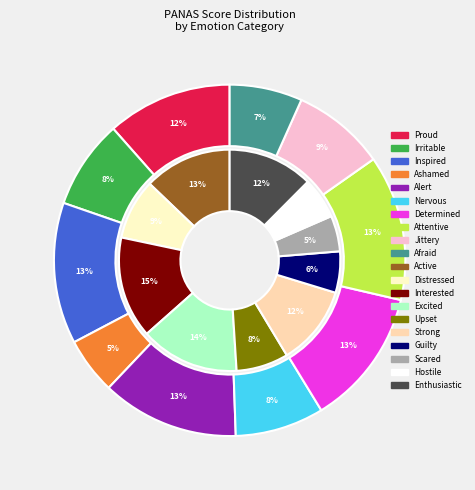

What is the smallest slice in the pie chart?

Scared